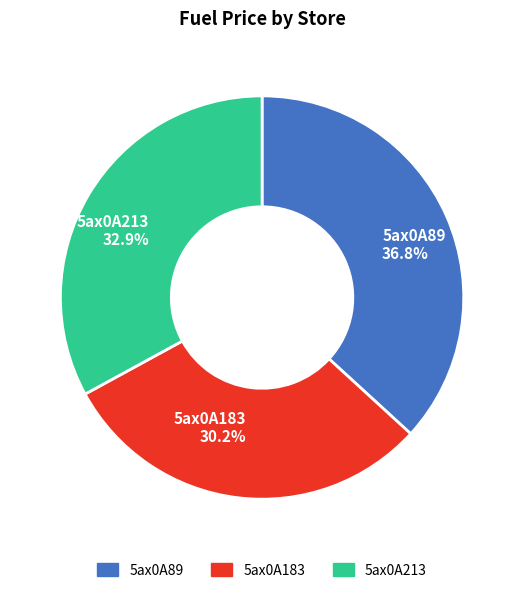

Which category has the smallest portion of the pie?

5ax0A183